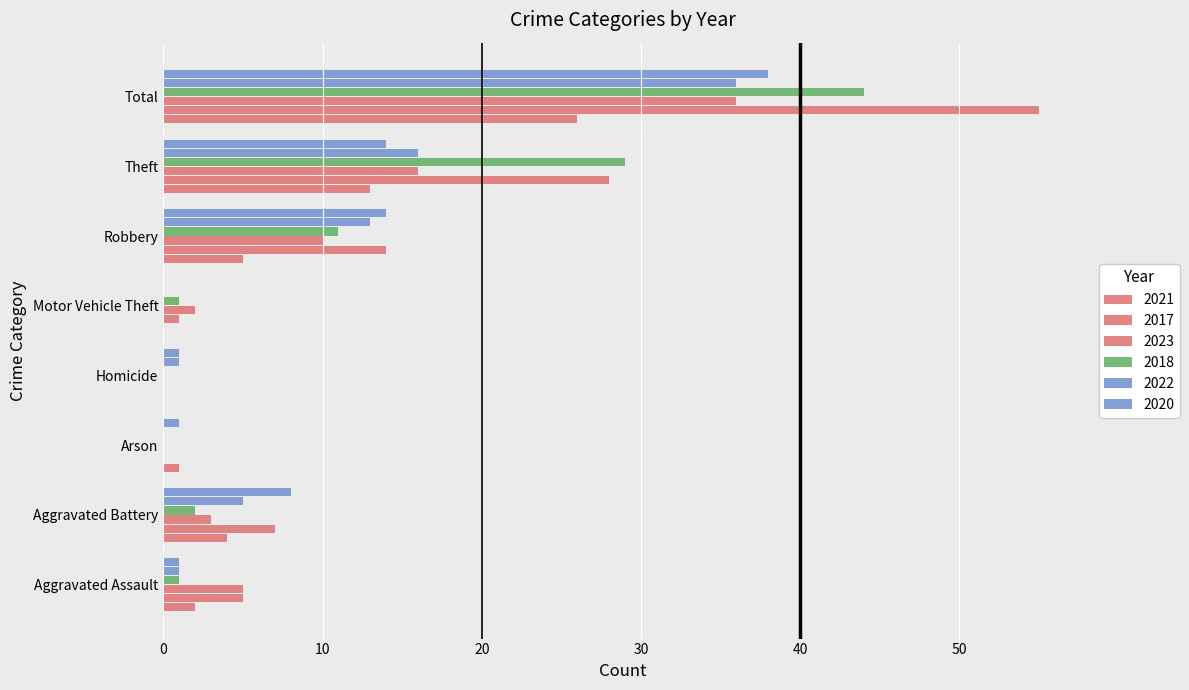

Count the number of categories in the chart.

8